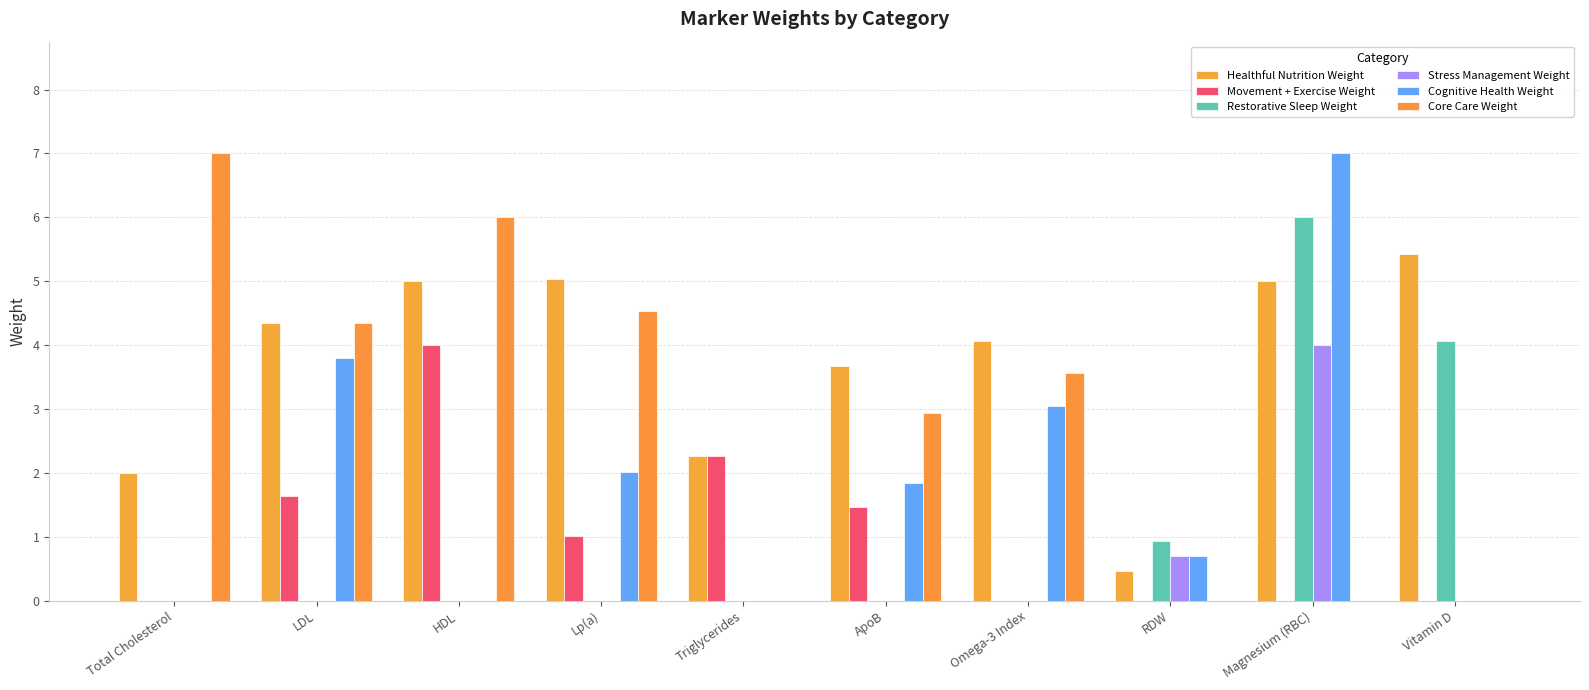

Is it true that Restorative Sleep Weight equals 4.1 at Vitamin D?

True